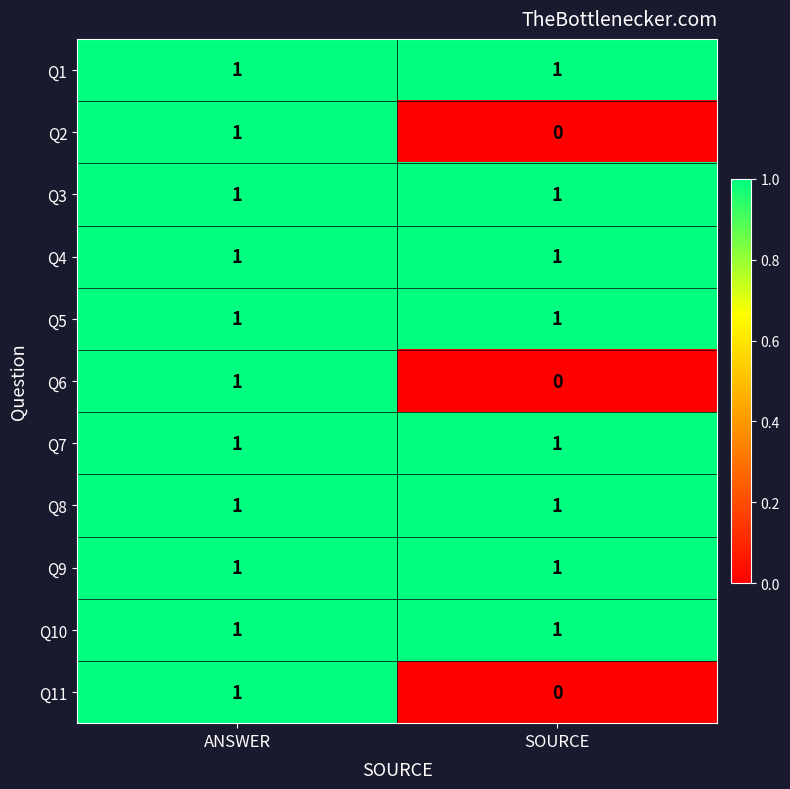

How many data points does each series have?

2